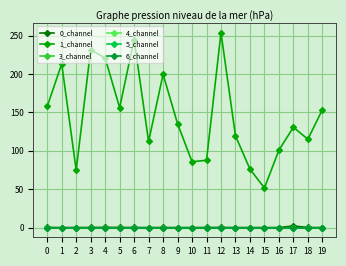

Does the chart have visible grid lines?

Yes